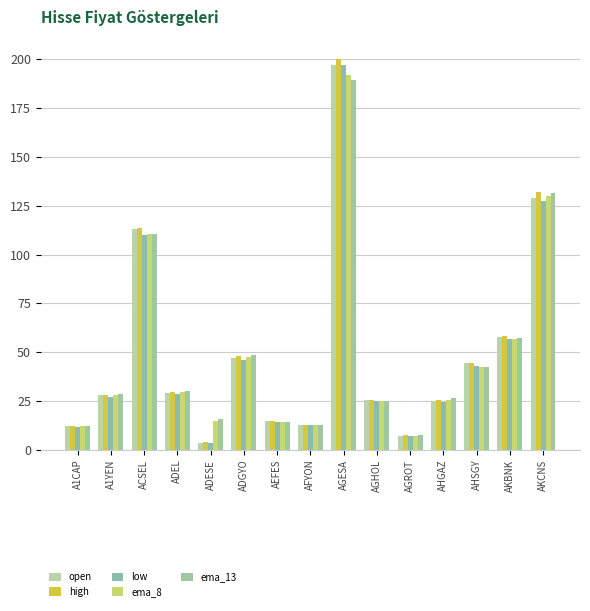

How many distinct data groups are displayed?

5